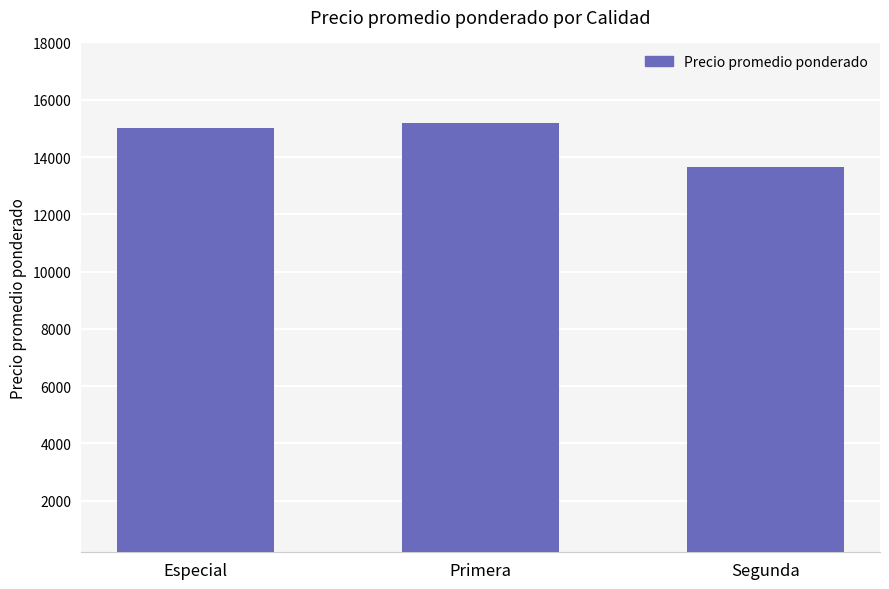

Reading left to right, extract all data points from this chart.

15000	15201	13667